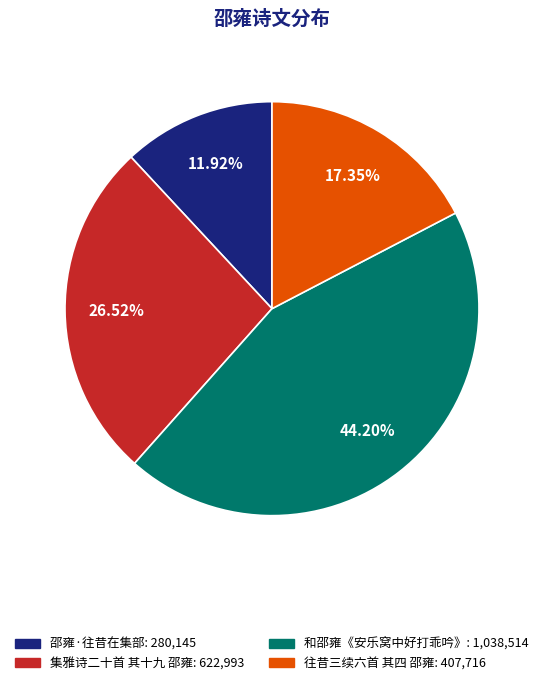

What is the smallest slice in the pie chart?

邵雍·往昔在集部